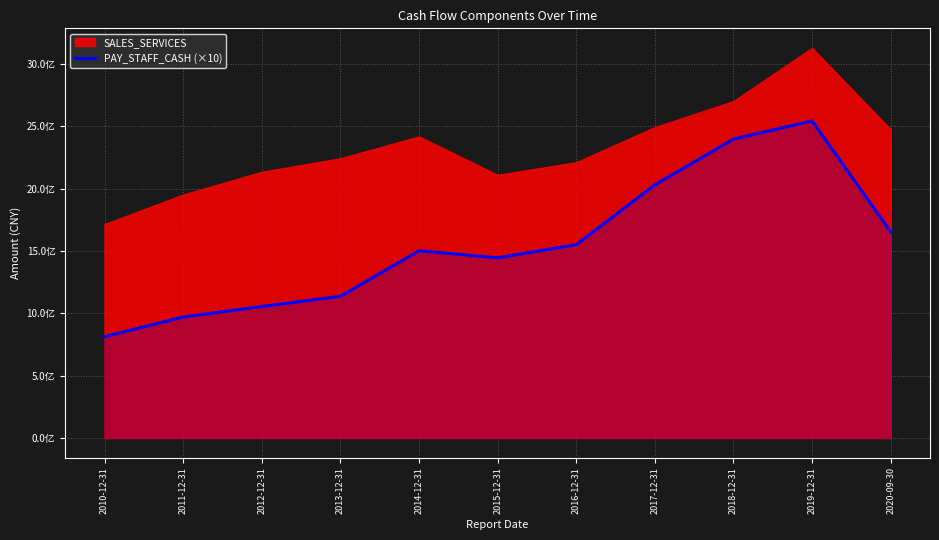

At which category does the chart reach its minimum across all series?

2010-12-31